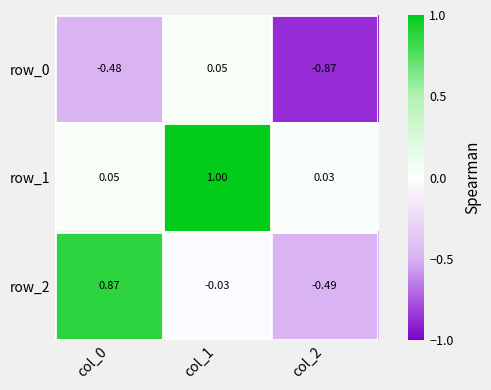

At how many categories does at least one series exceed 0?

3